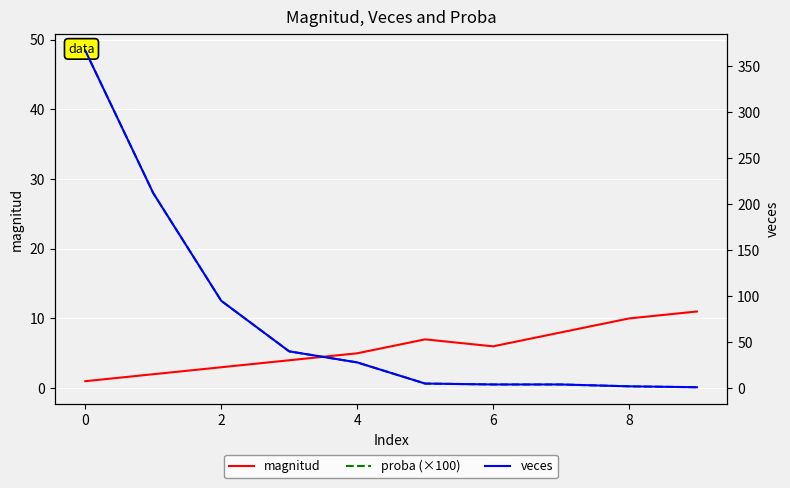

Between 2 and 9, which is larger?

9